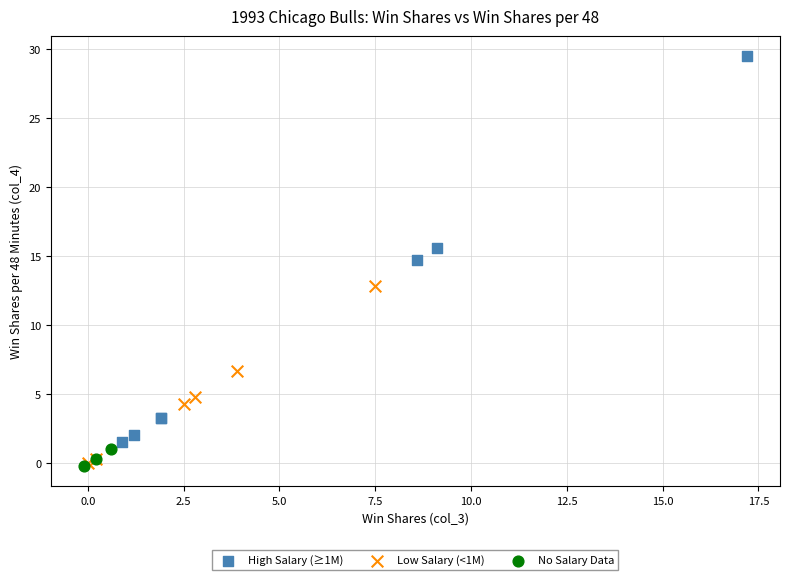

Which series has the widest spread of Y values?

High Salary (≥1M)